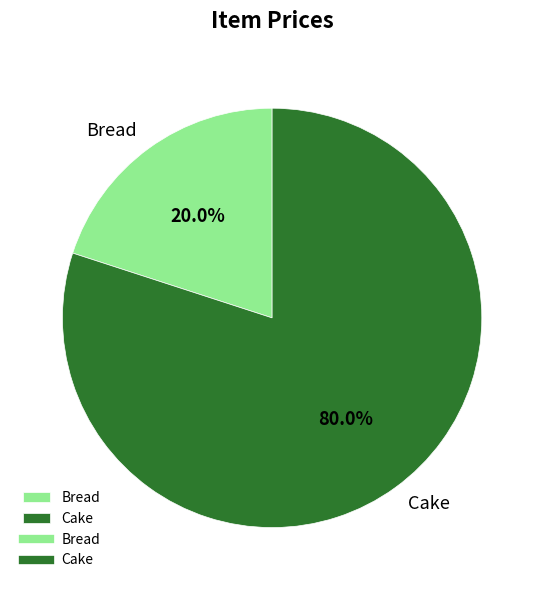

Which category has the biggest portion of the pie?

Cake